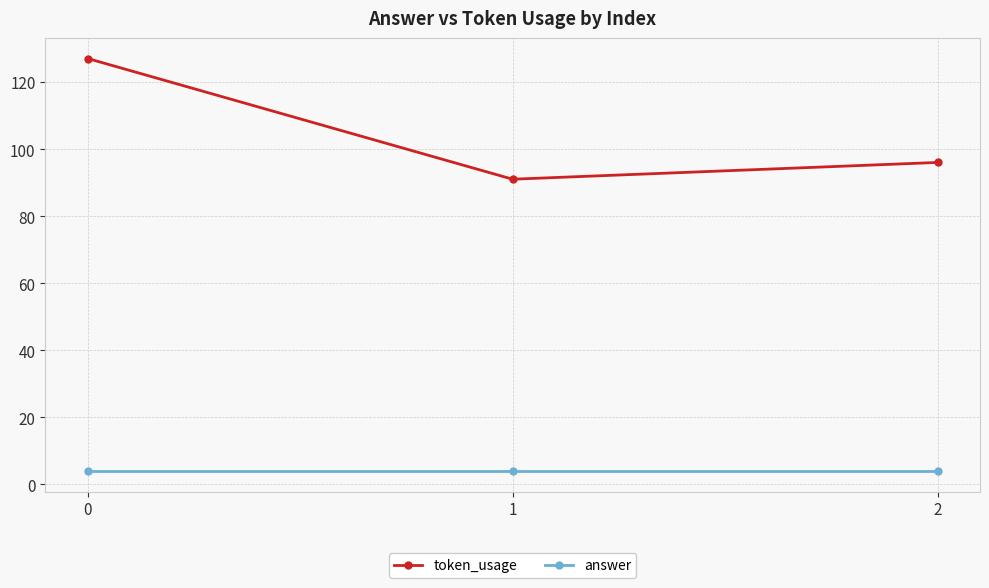

At 2, list the series in order from smallest to largest.

answer, token_usage